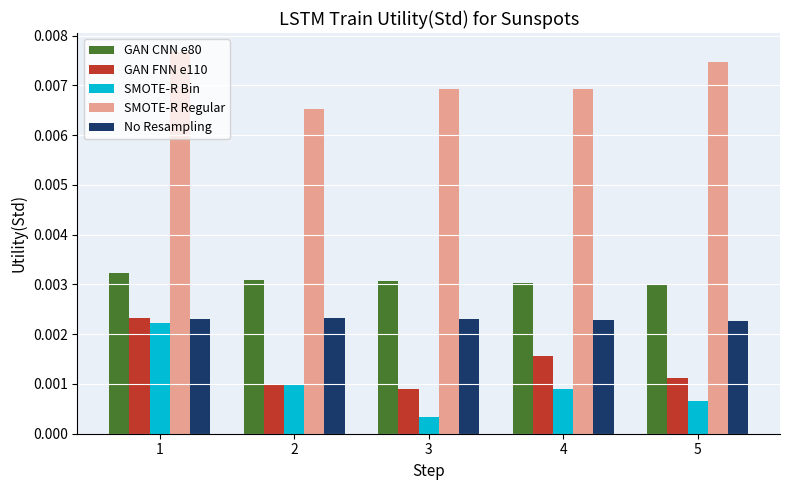

Between 1 and 4, which series saw the biggest shift?

SMOTE-R Bin